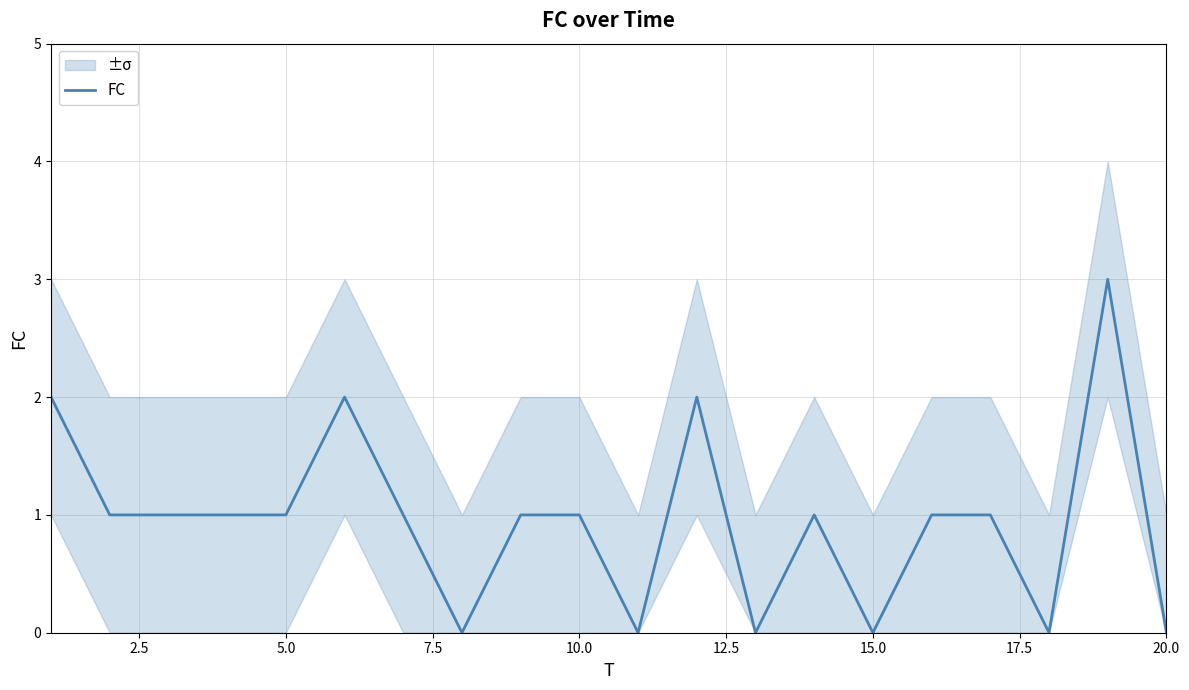

Approximately how many times larger is the value at 5.0 compared to 10.0?

1.0